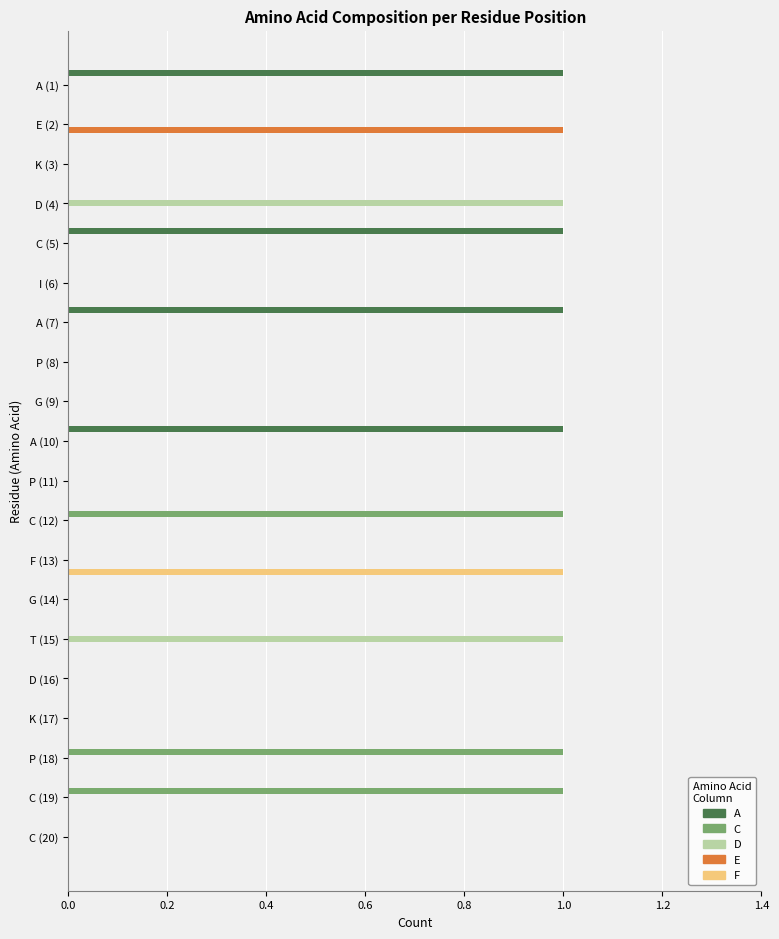

The value of F at C (20) is 0. True or false?

True